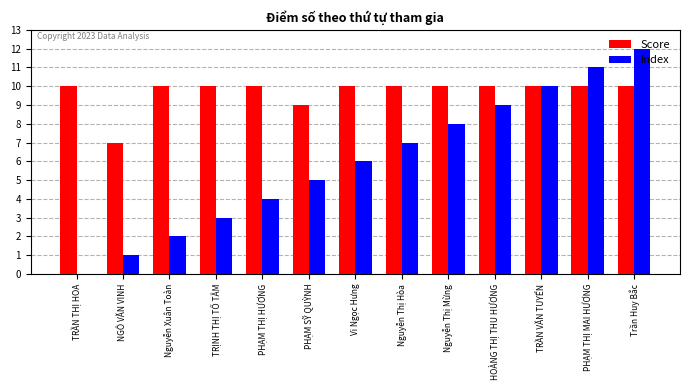

How many distinct data groups are displayed?

2